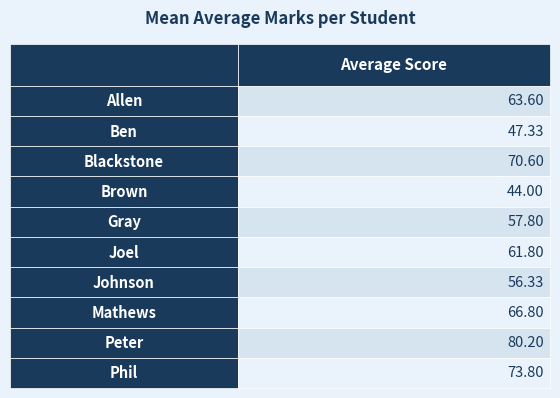

What is the value of the 5th bar from the left?

57.8